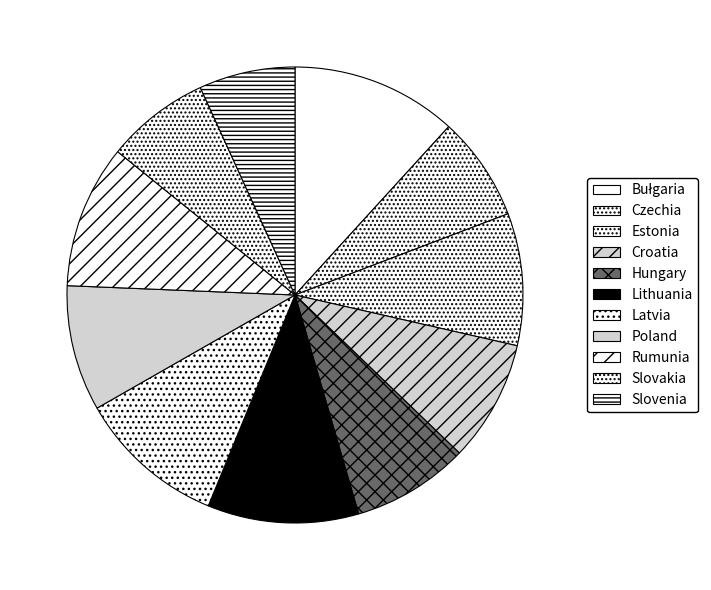

To the nearest percent, what is the difference between the Latvia and Croatia slice percentages?

2%